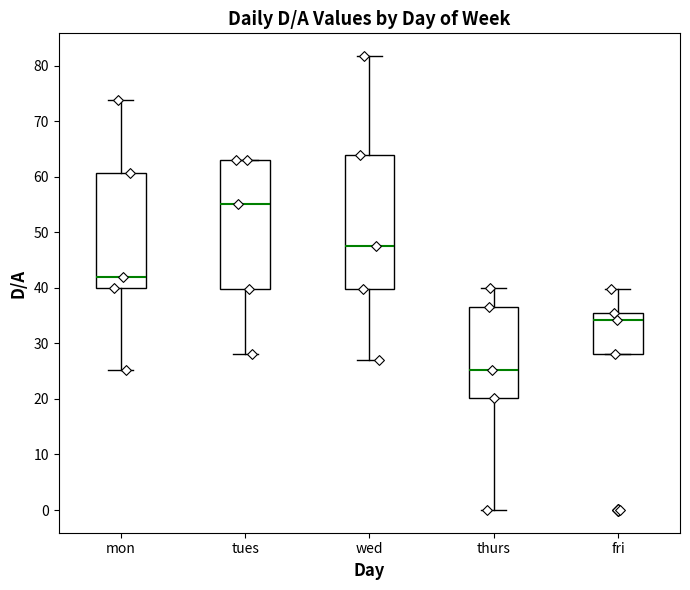

Which box's median line is the lowest?

thurs